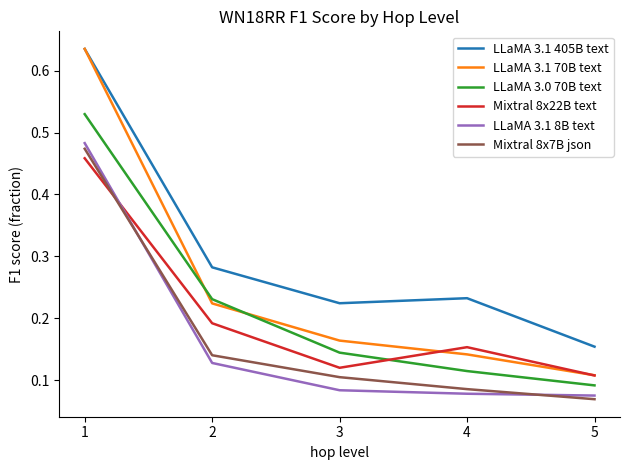

How many Mixtral 8x7B json values are between 0 and 1?

5